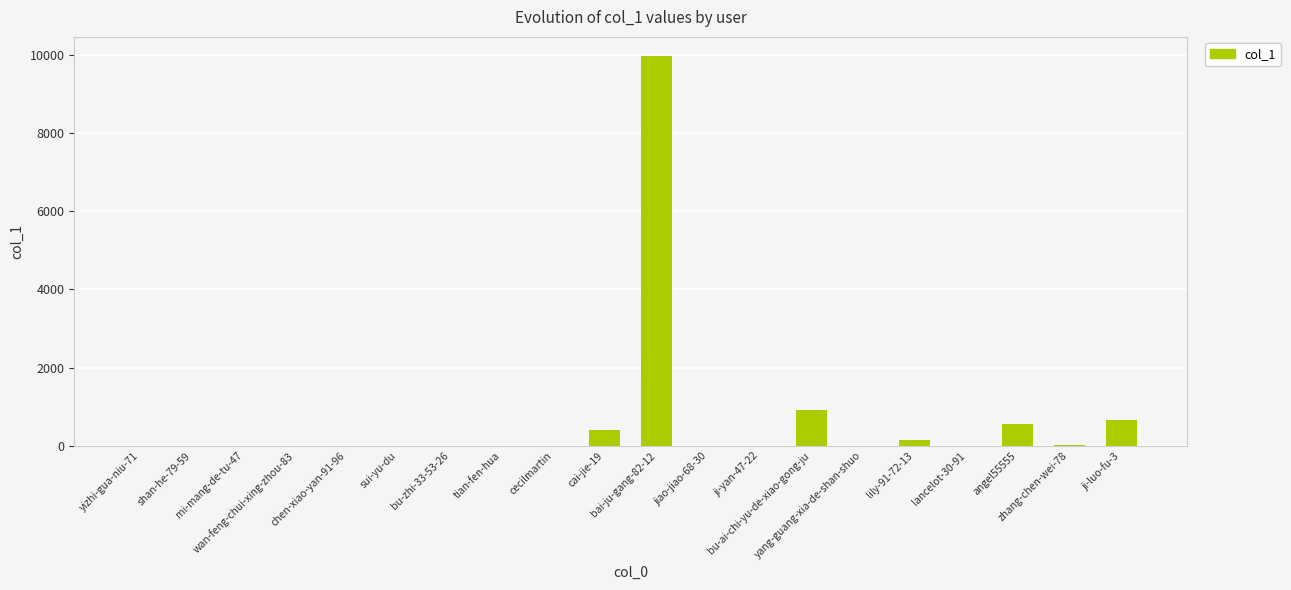

What is the greatest value displayed?

9960